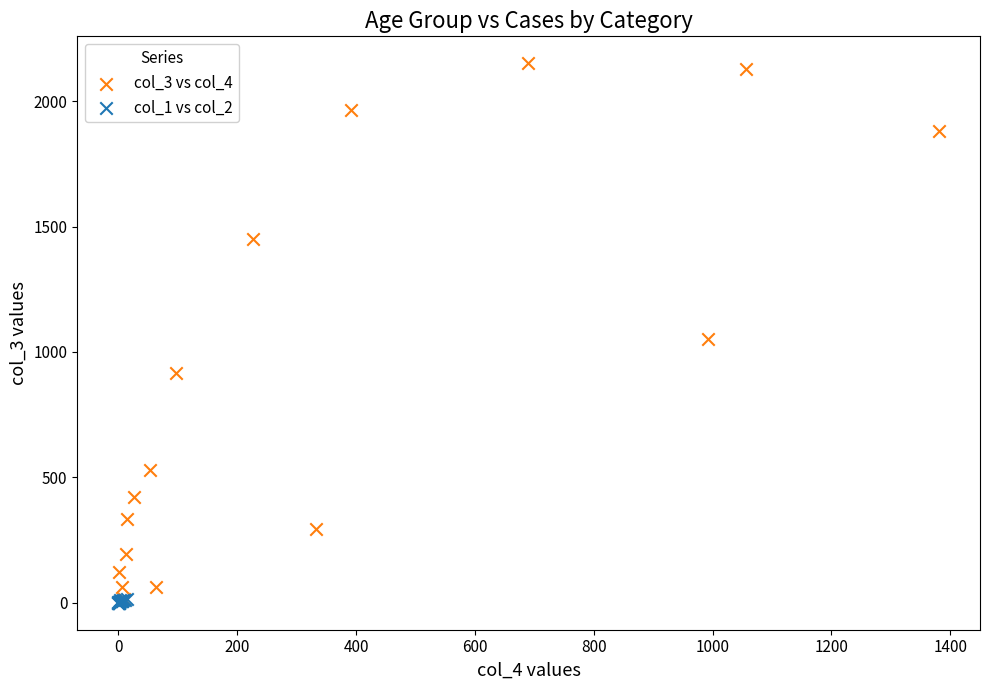

Which series reaches the maximum Y coordinate?

col_3 vs col_4